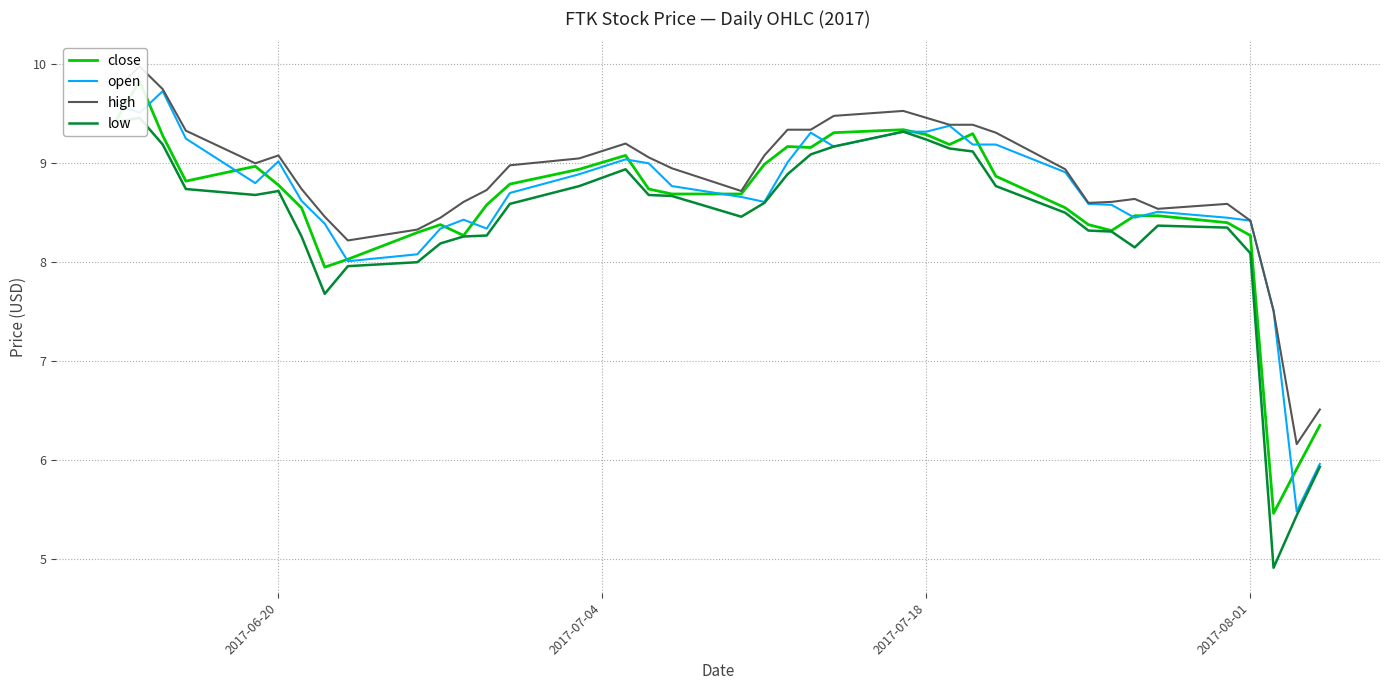

What is the maximum value for open?

9.7